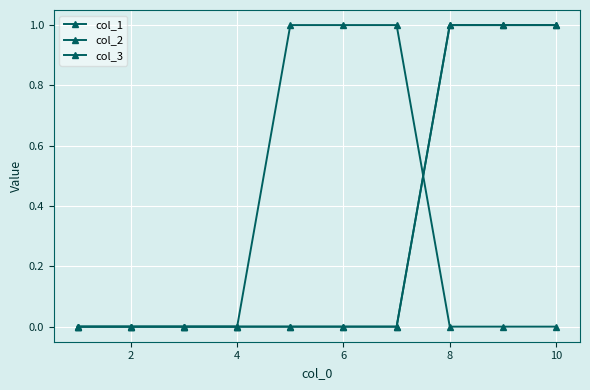

List the series in order of their peak value, lowest first.

col_1, col_2, col_3